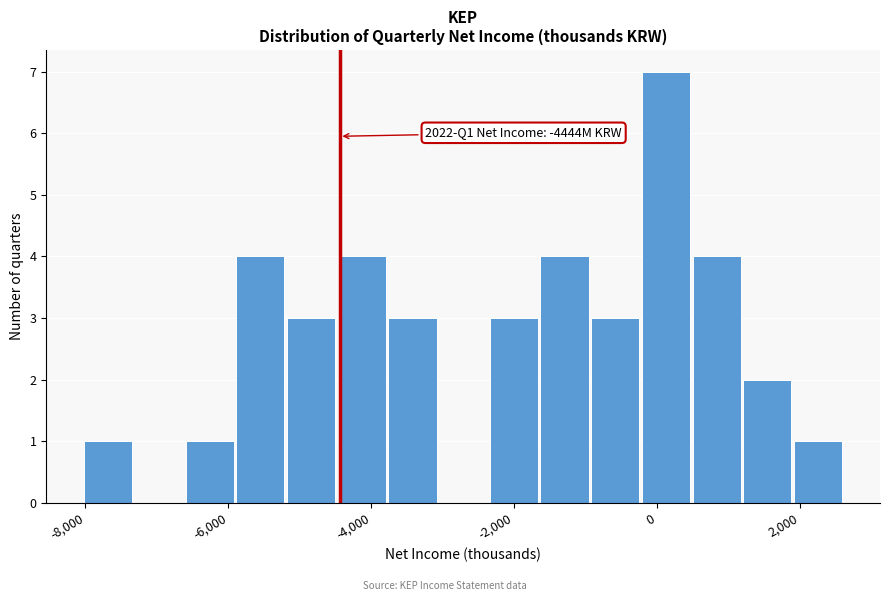

Read against the x-axis, roughly where is the centre of the tallest bar?

200